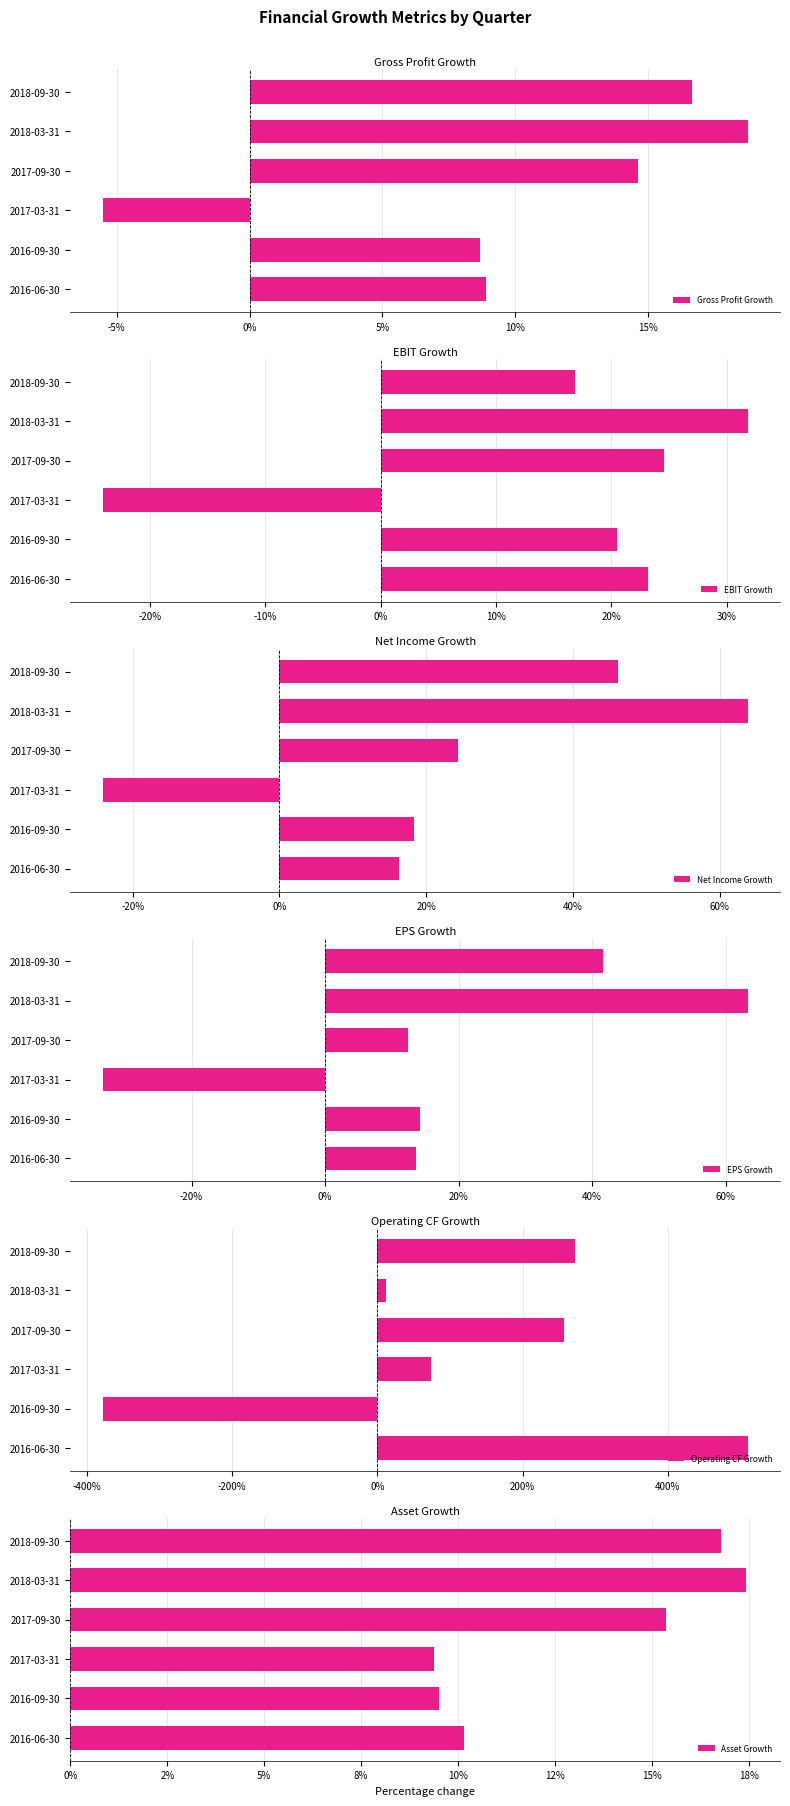

Count the number of data series in this chart.

6